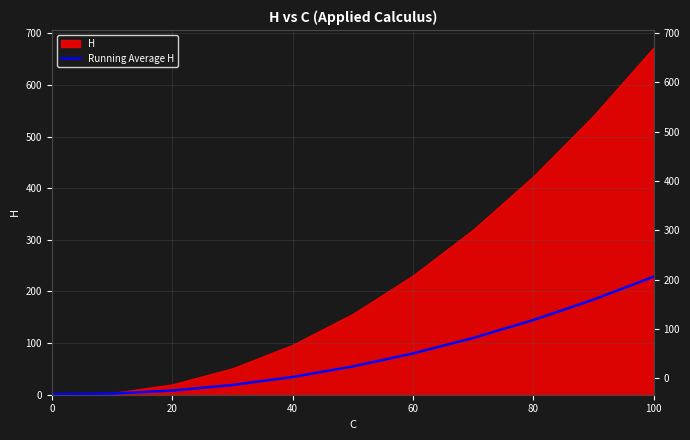

What position from the left is 60?

4